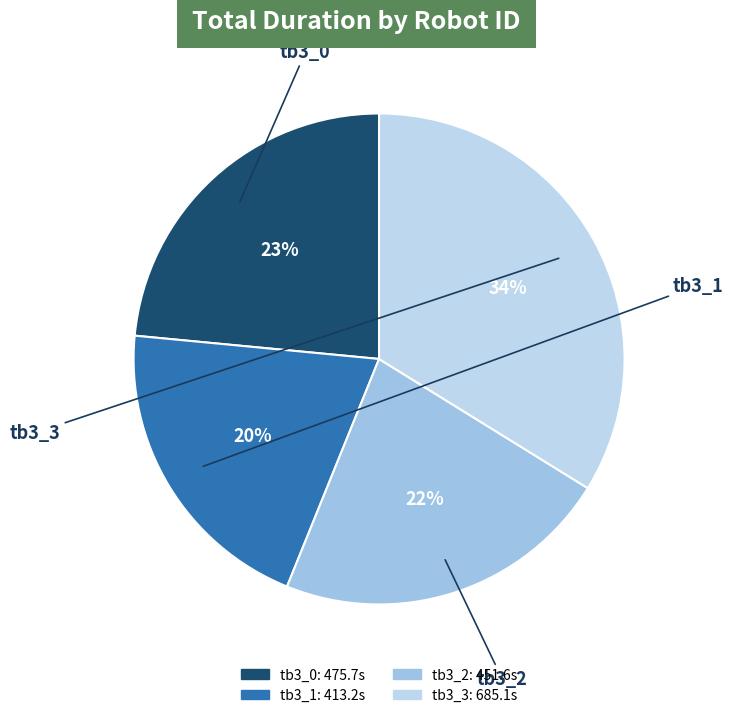

How many slices are in this pie chart?

4